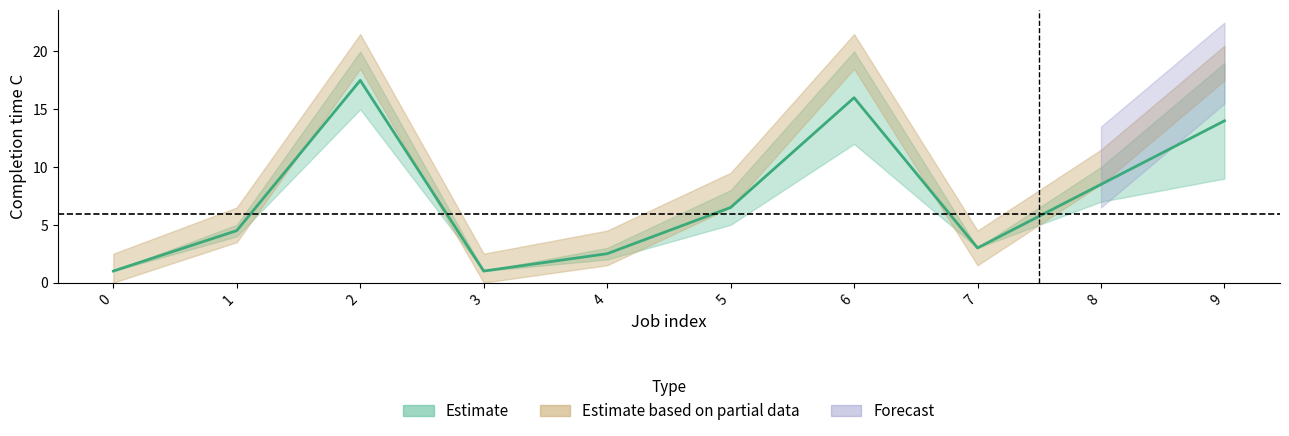

Is this an area chart (filled region under the line)?

No